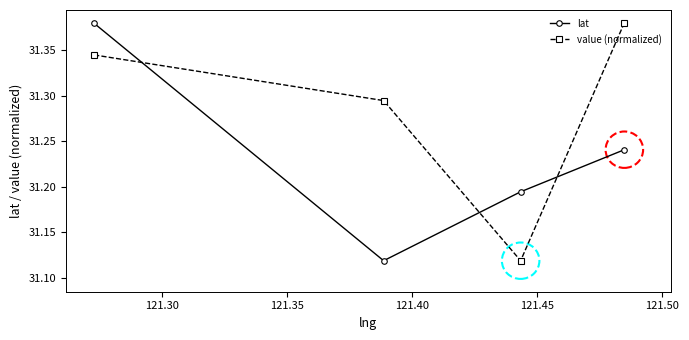

At how many categories does at least one series exceed 31?

4